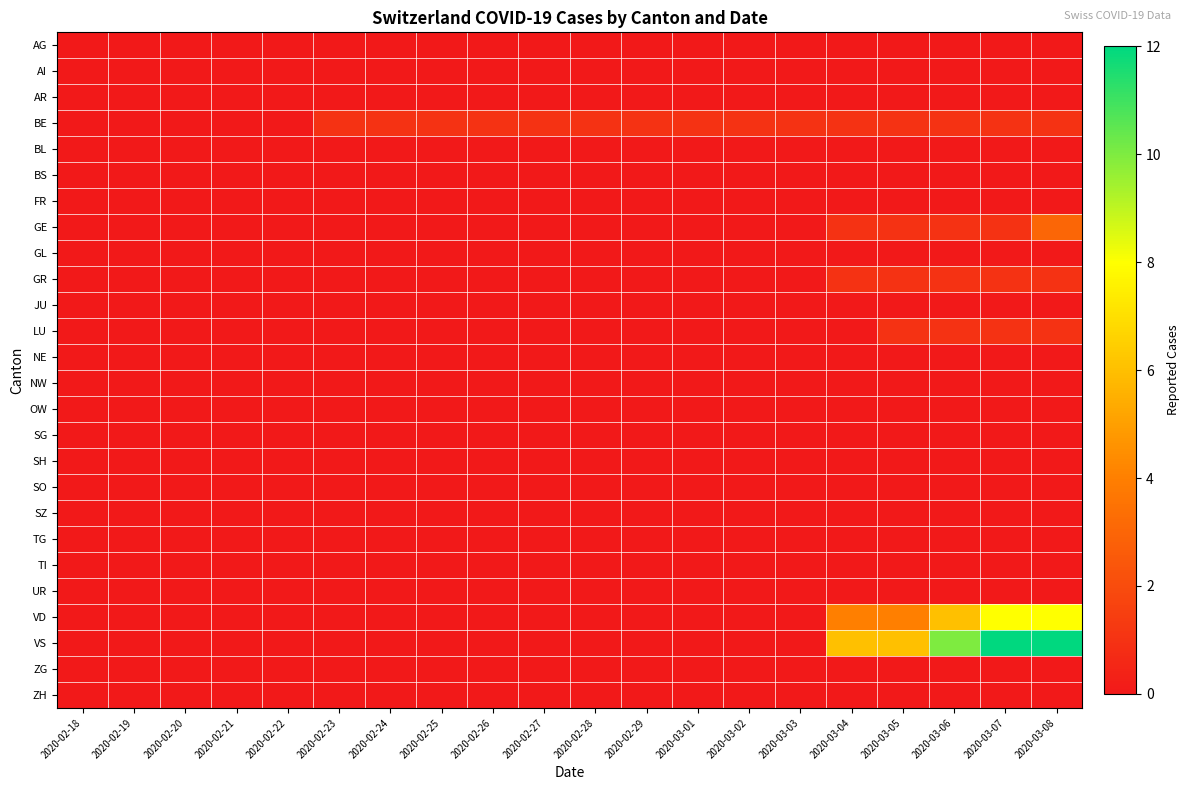

How many categories are shown in the chart?

20